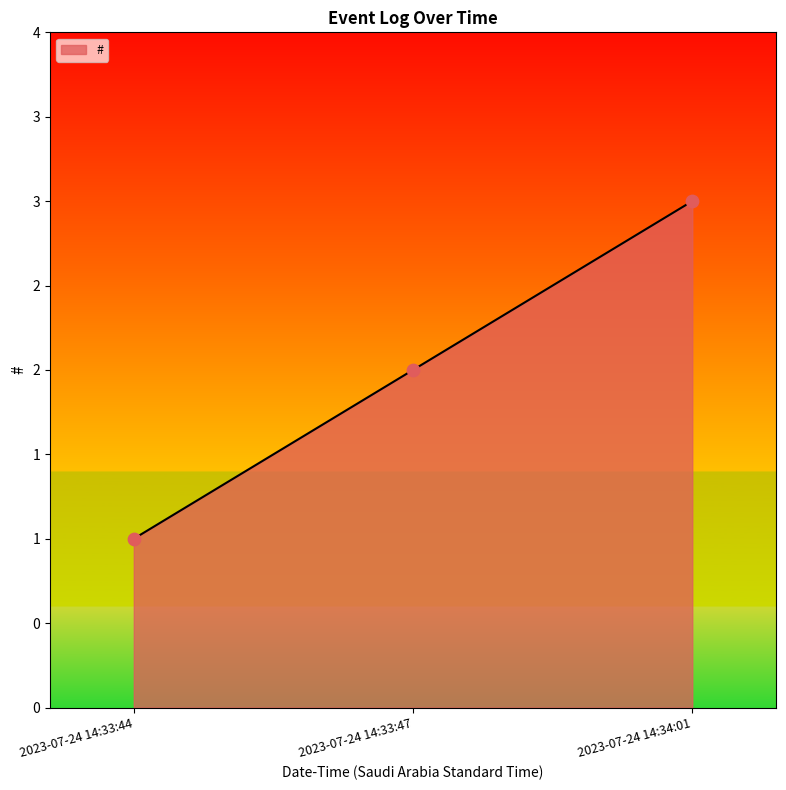

Does the chart have visible grid lines?

No